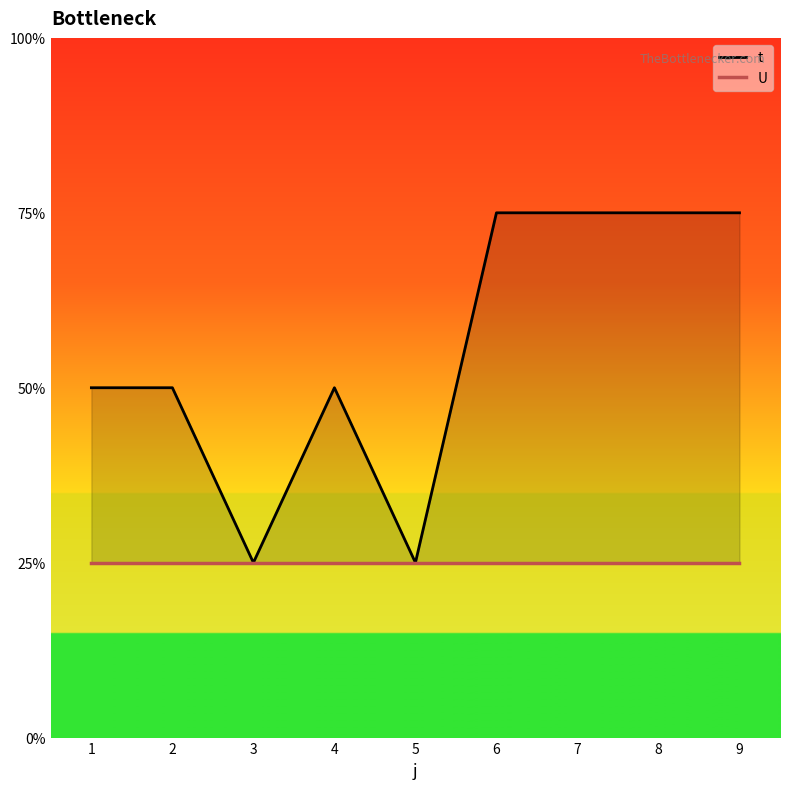

Which label corresponds to the smallest value in the chart?

3